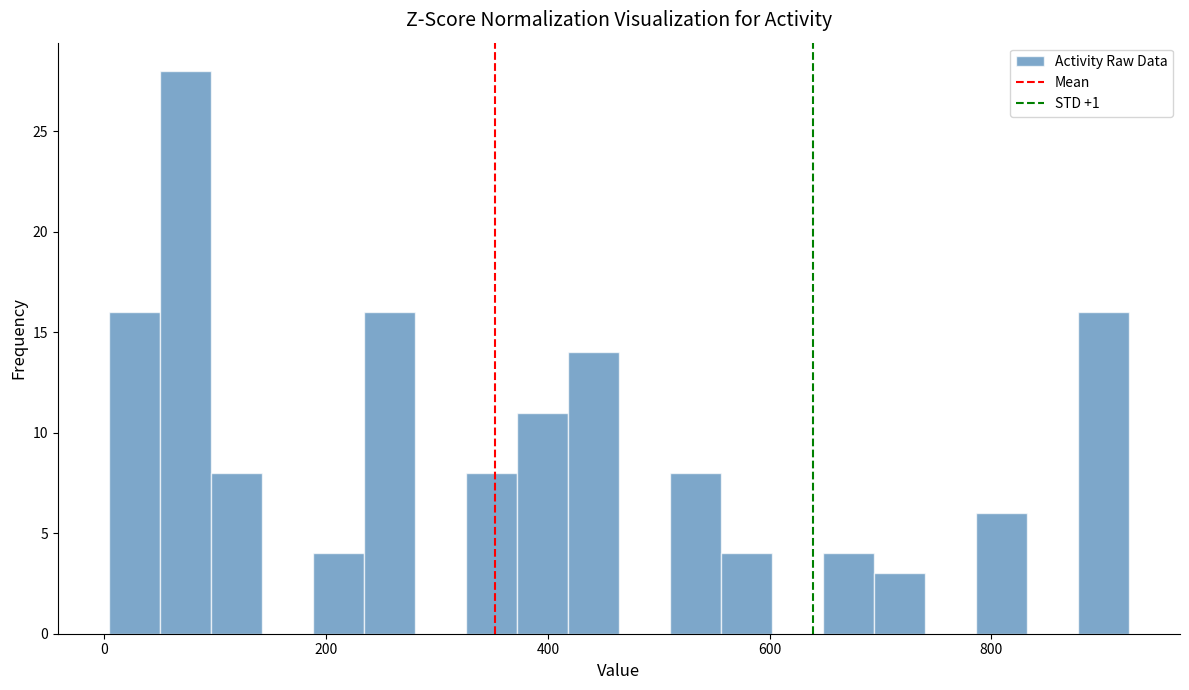

Read against the x-axis, roughly where is the centre of the tallest bar?

80